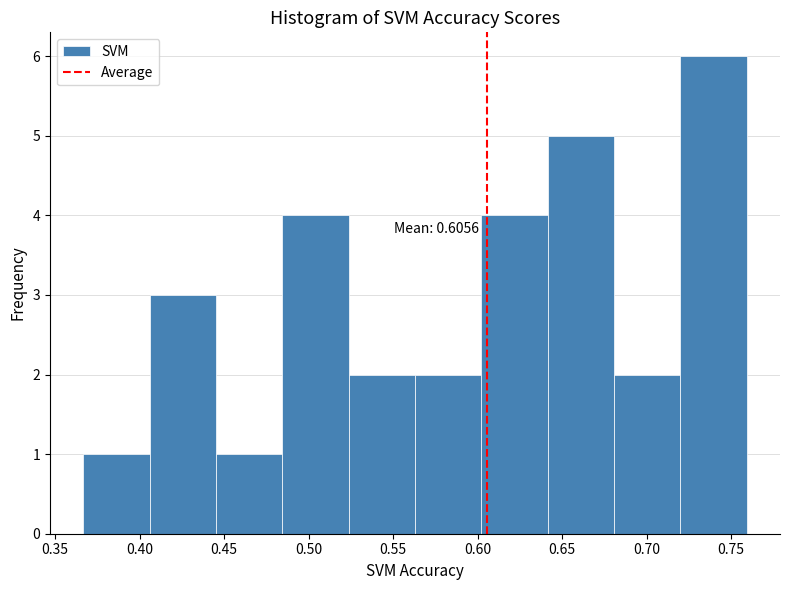

Which range on the x-axis has the tallest bar?

0.720 to 0.760